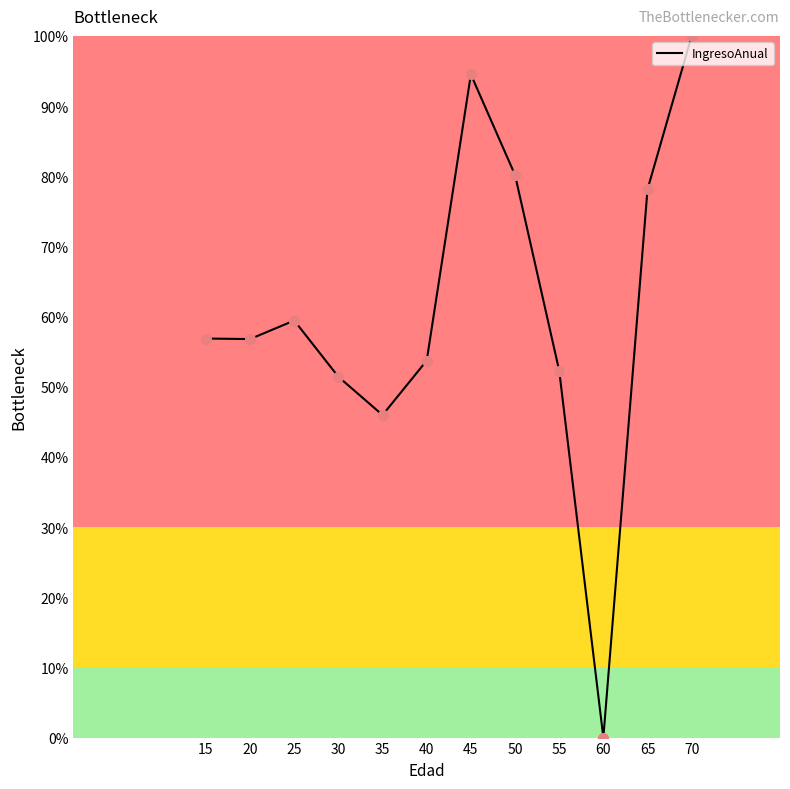

Between 15 and 30, which is larger?

15